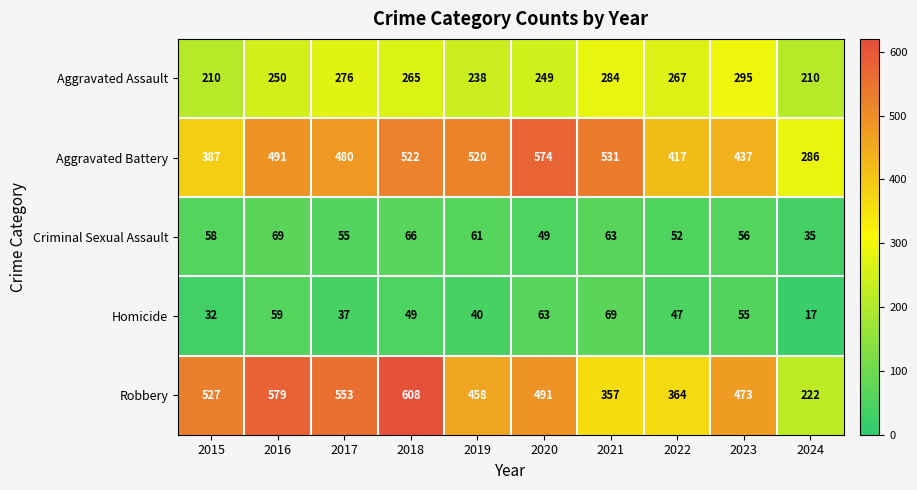

True or false: Homicide has a value of 69 at 2021.

True